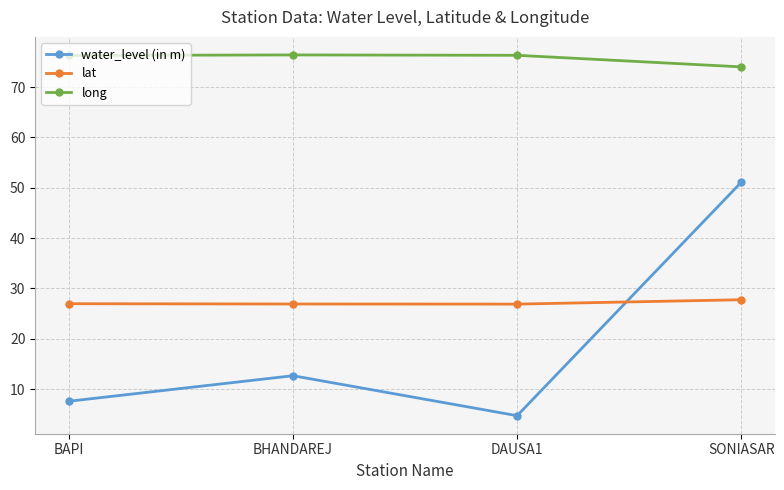

How many lines are shown in the chart?

3